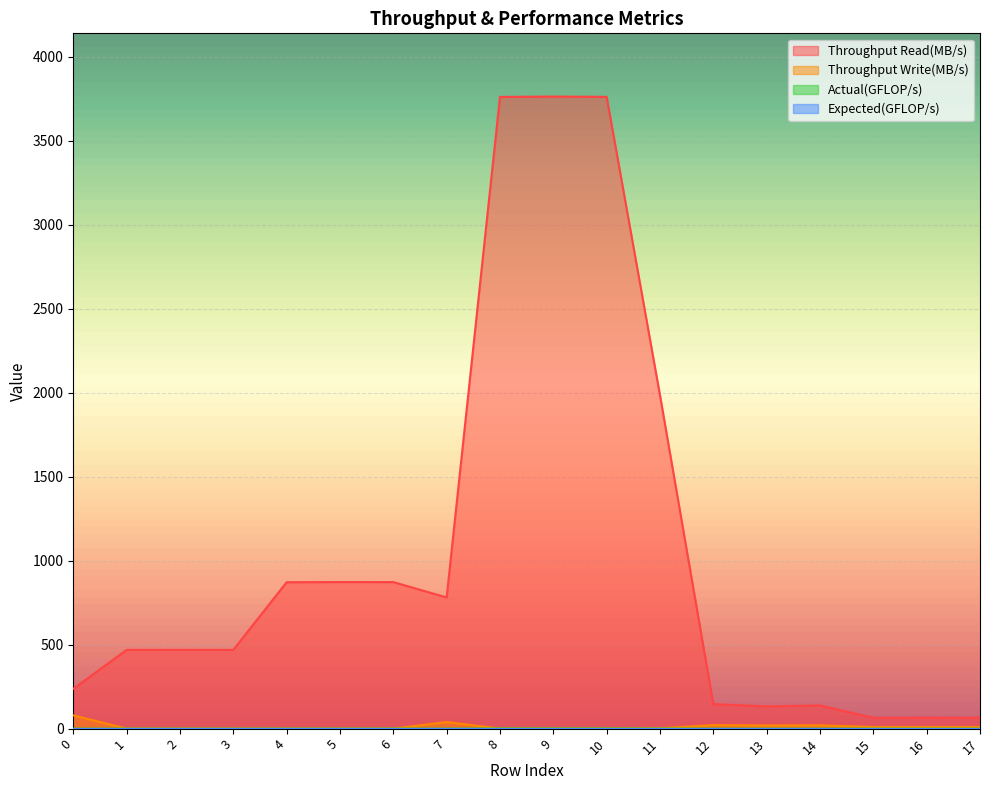

What is the value of the Throughput Write(MB/s) point at the 8th from the left?

39.0